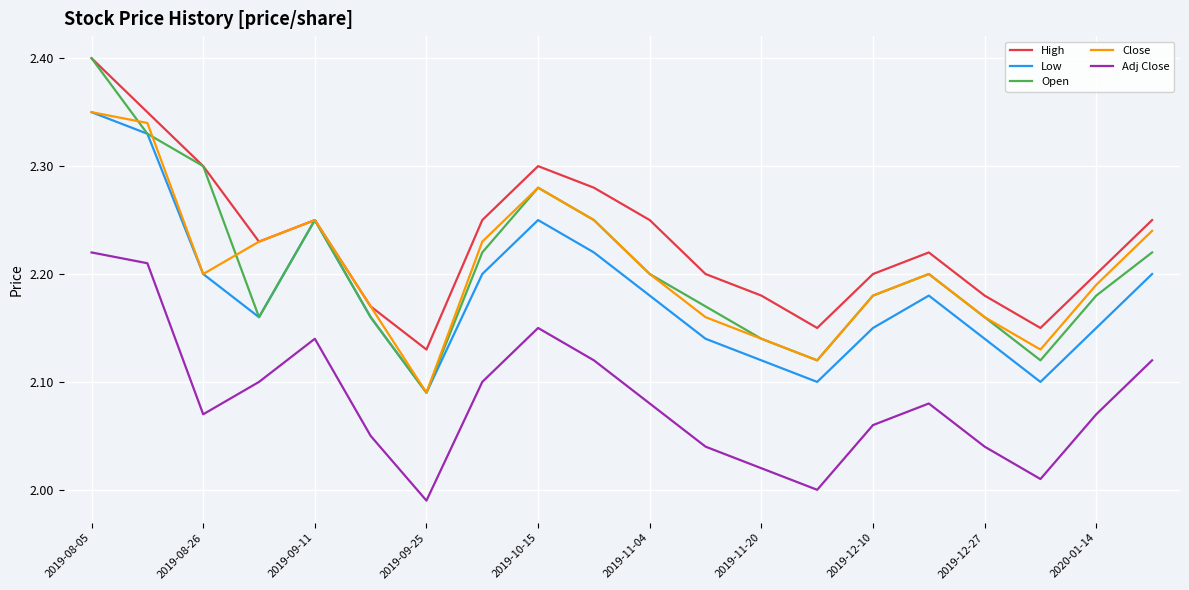

Which series has the largest total across all categories?

High